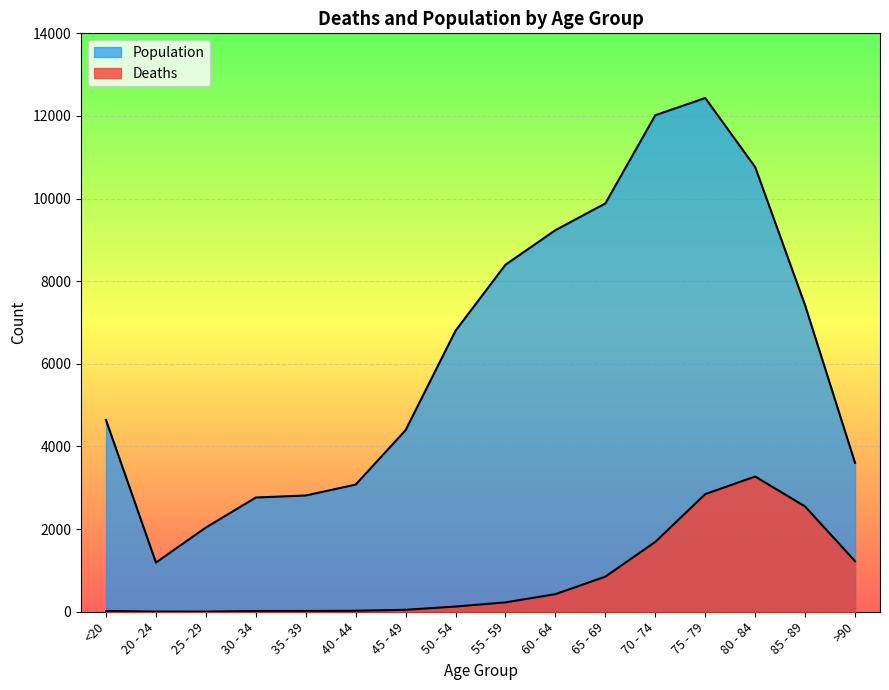

Which series has the widest spread of values?

Population